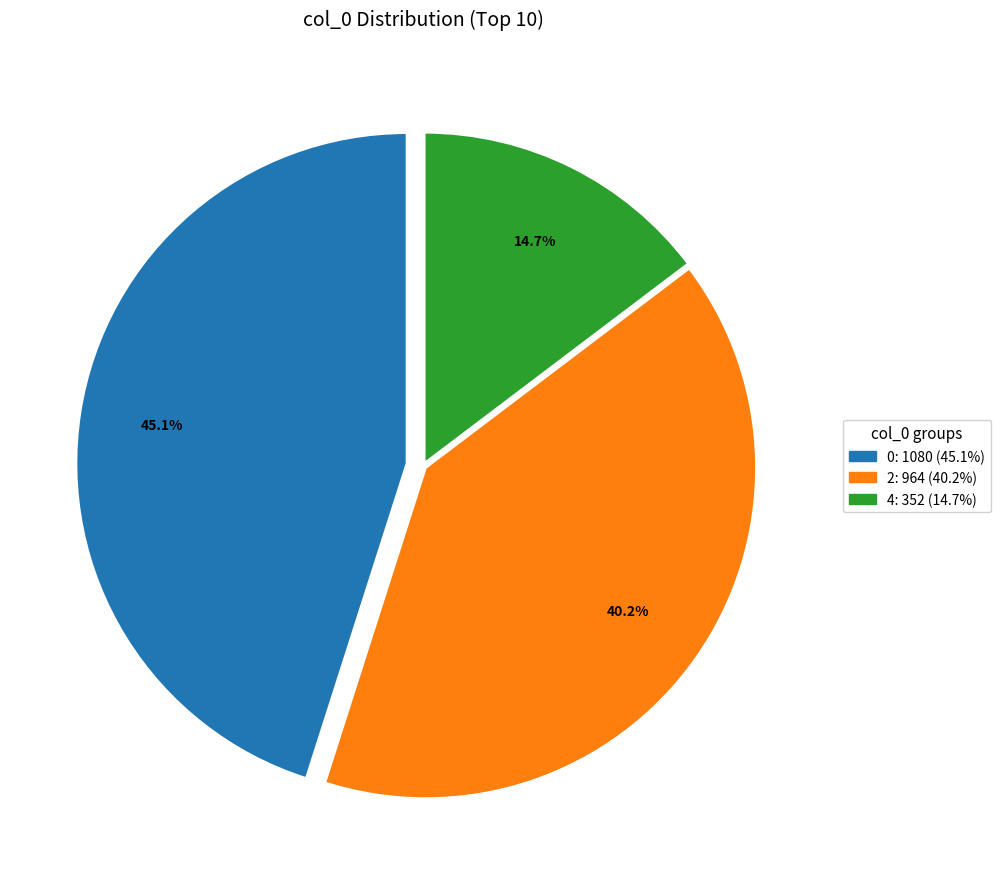

Is there any slice that represents more than half of the pie?

No